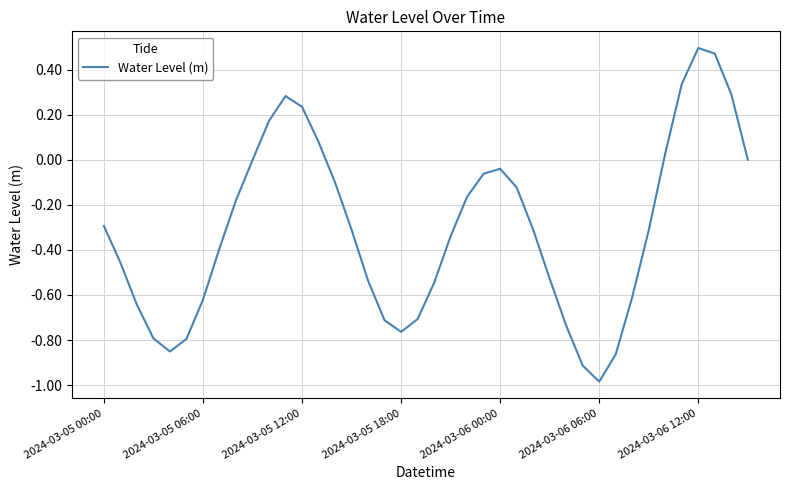

How many lines are shown in the chart?

1